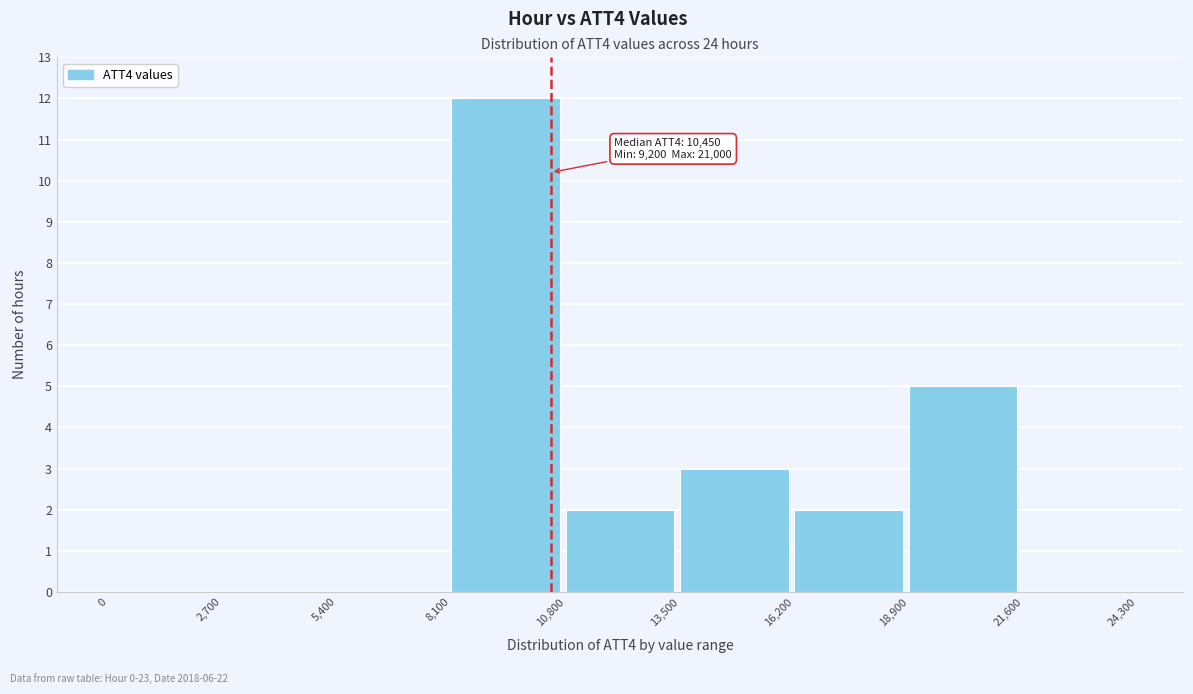

Over which range of the x-axis is the bar tallest?

8,100 to 10,800